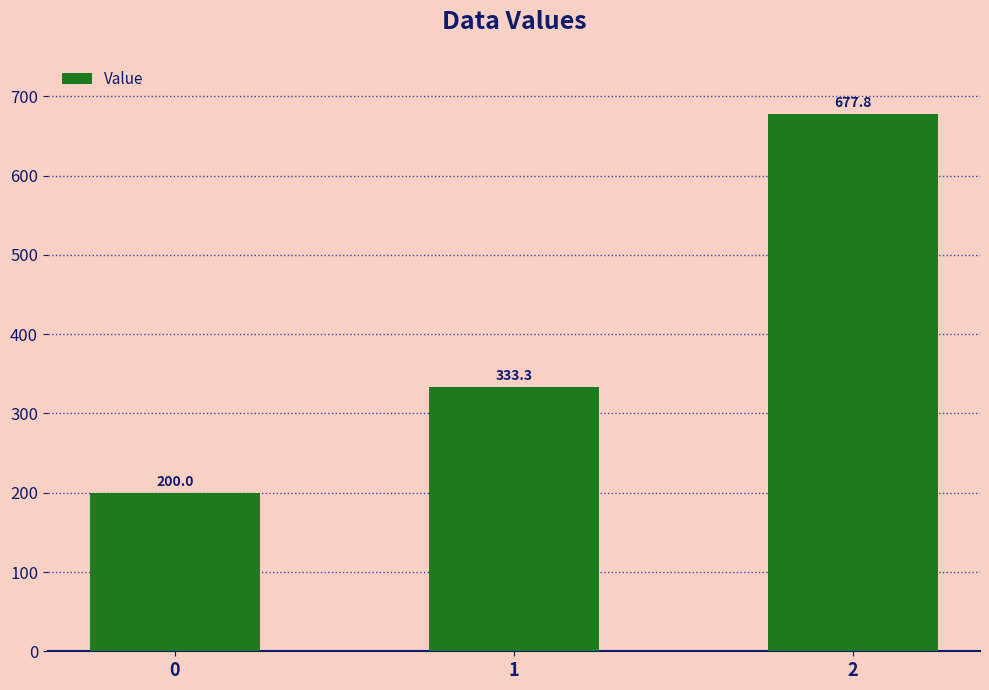

What is the change in value from 0 to 2?

+477.8